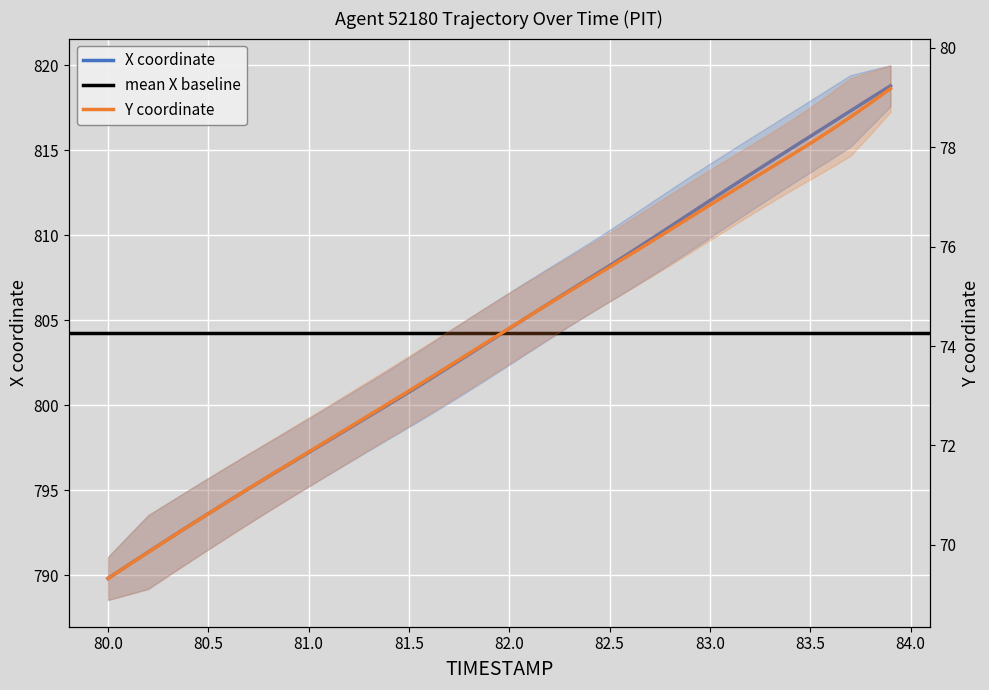

True or false: Y has more than 0 points higher than both neighbors.

False